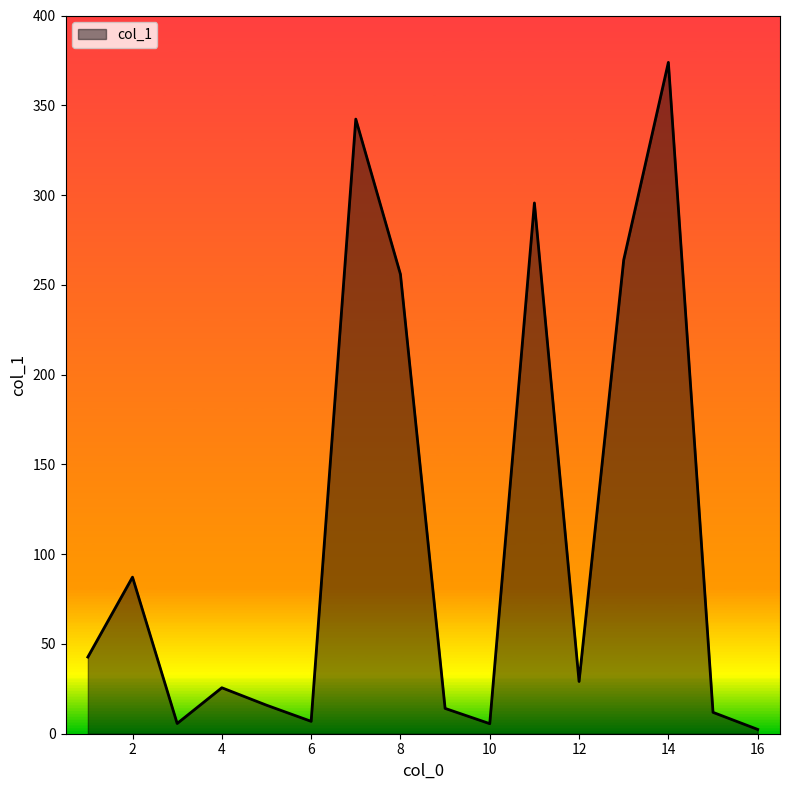

What is the maximum value shown in the chart?

373.9